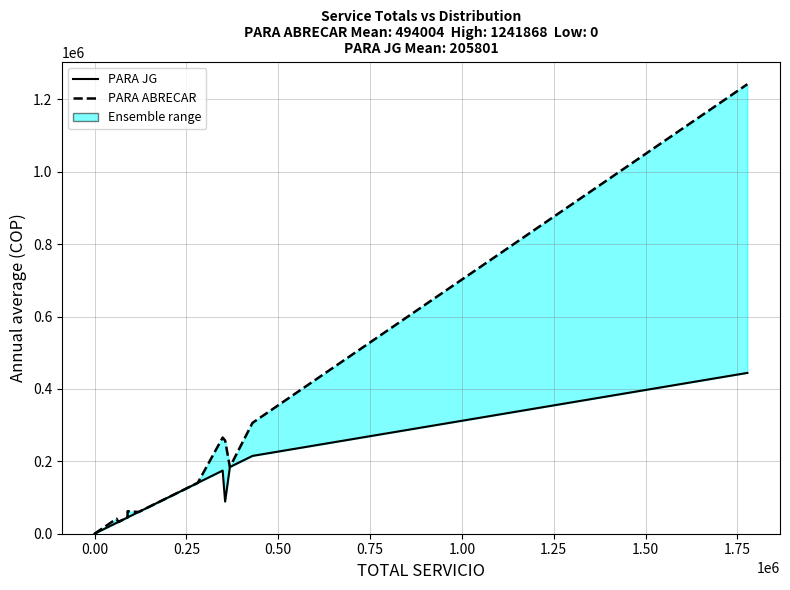

True or false: PARA JG has more than 2 interior local peaks.

False